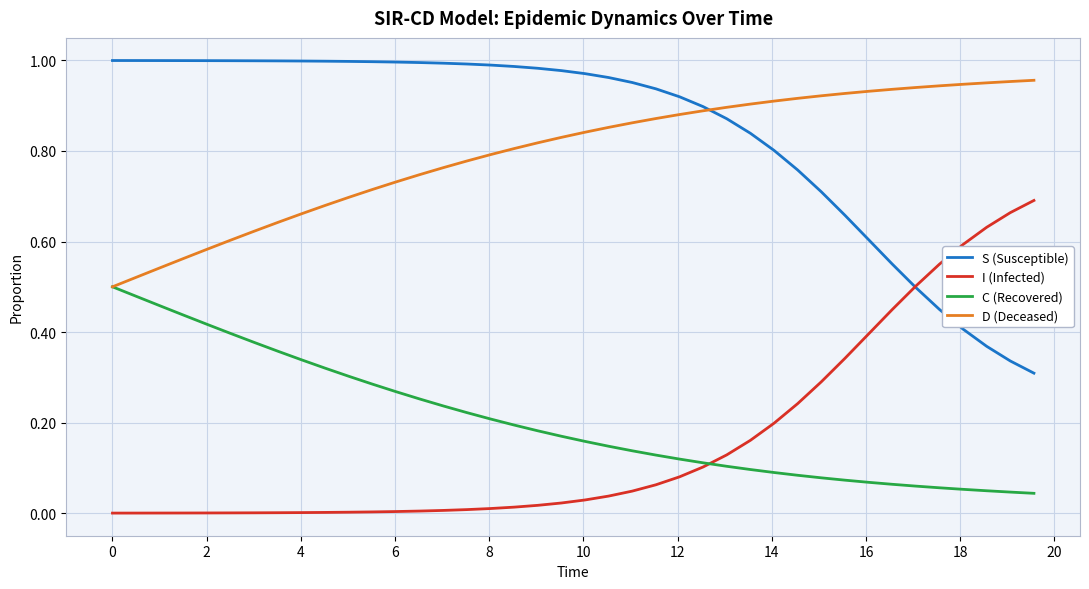

True or false: C (Recovered) and S (Susceptible) intersect in this chart.

False